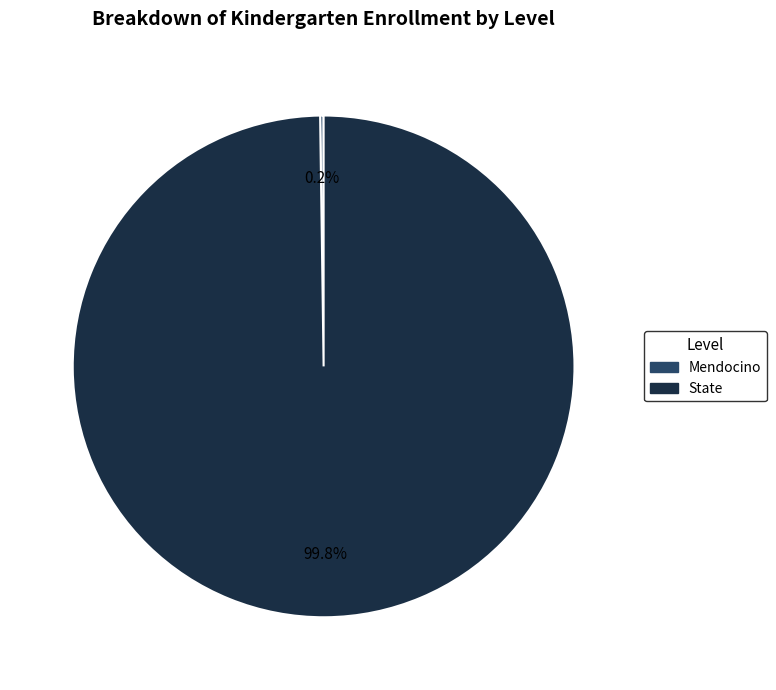

Which category has the biggest portion of the pie?

State